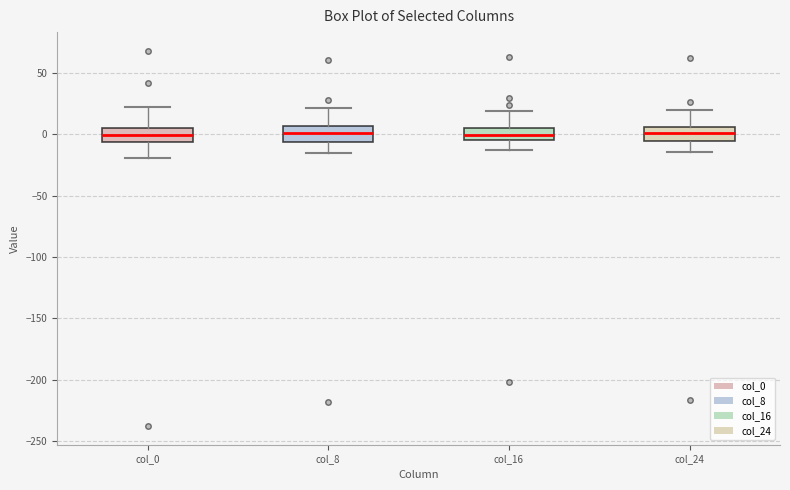

Where does the median line of the box for col_24 sit on the y-axis? The values are not printed on the chart, so give them approximately, as read against the axis.

0